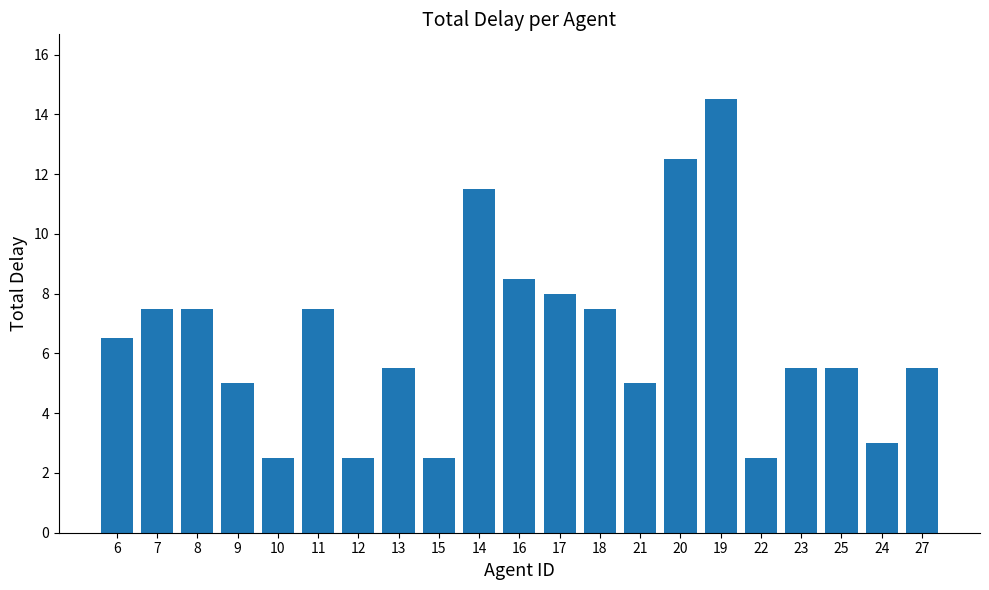

Reading left to right, what are all the values shown in this chart?

6=6.5	7=7.5	8=7.5	9=5.0	10=2.5	11=7.5	12=2.5	13=5.5	15=2.5	14=11.5	16=8.5	17=8.0	18=7.5	21=5.0	20=12.5	19=14.5	22=2.5	23=5.5	25=5.5	24=3.0	27=5.5